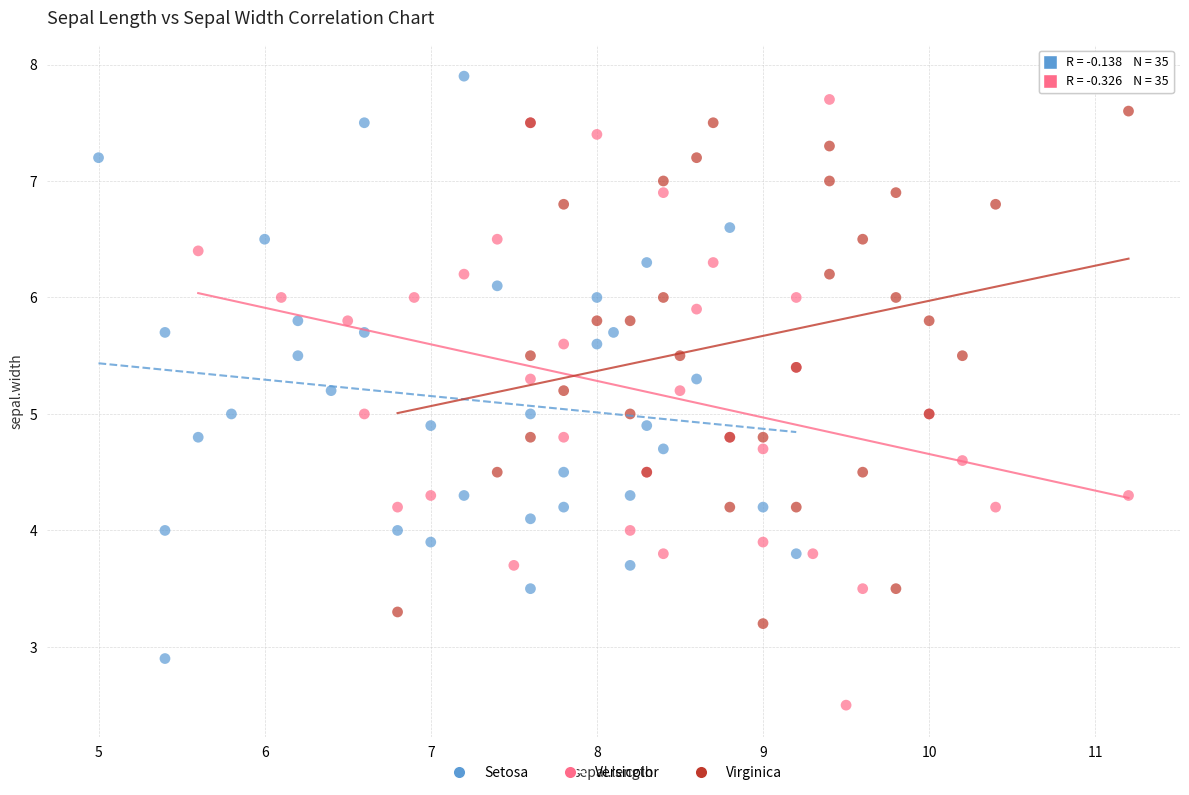

Which series reaches the minimum Y coordinate?

Versicolor